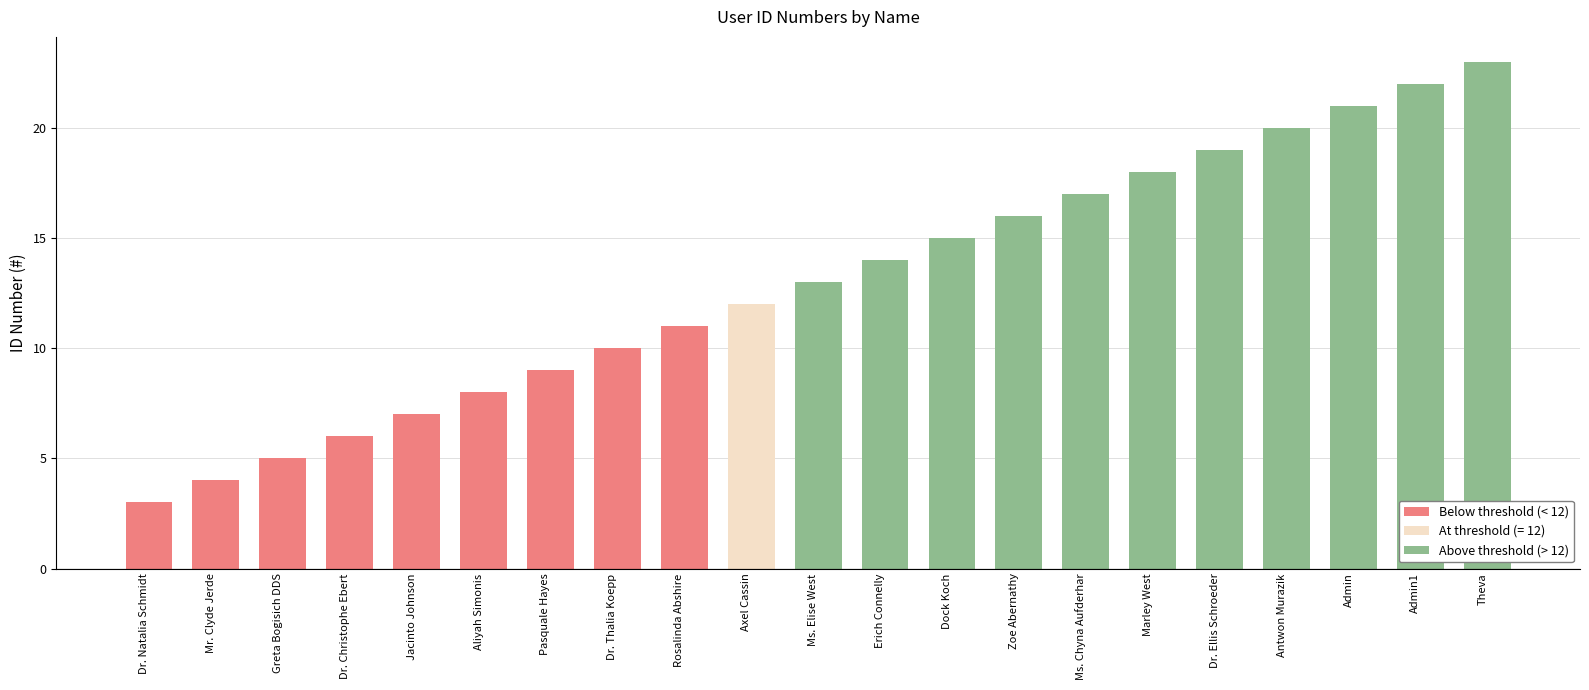

What is the change in value from Dr. Natalia Schmidt to Jacinto Johnson?

+4